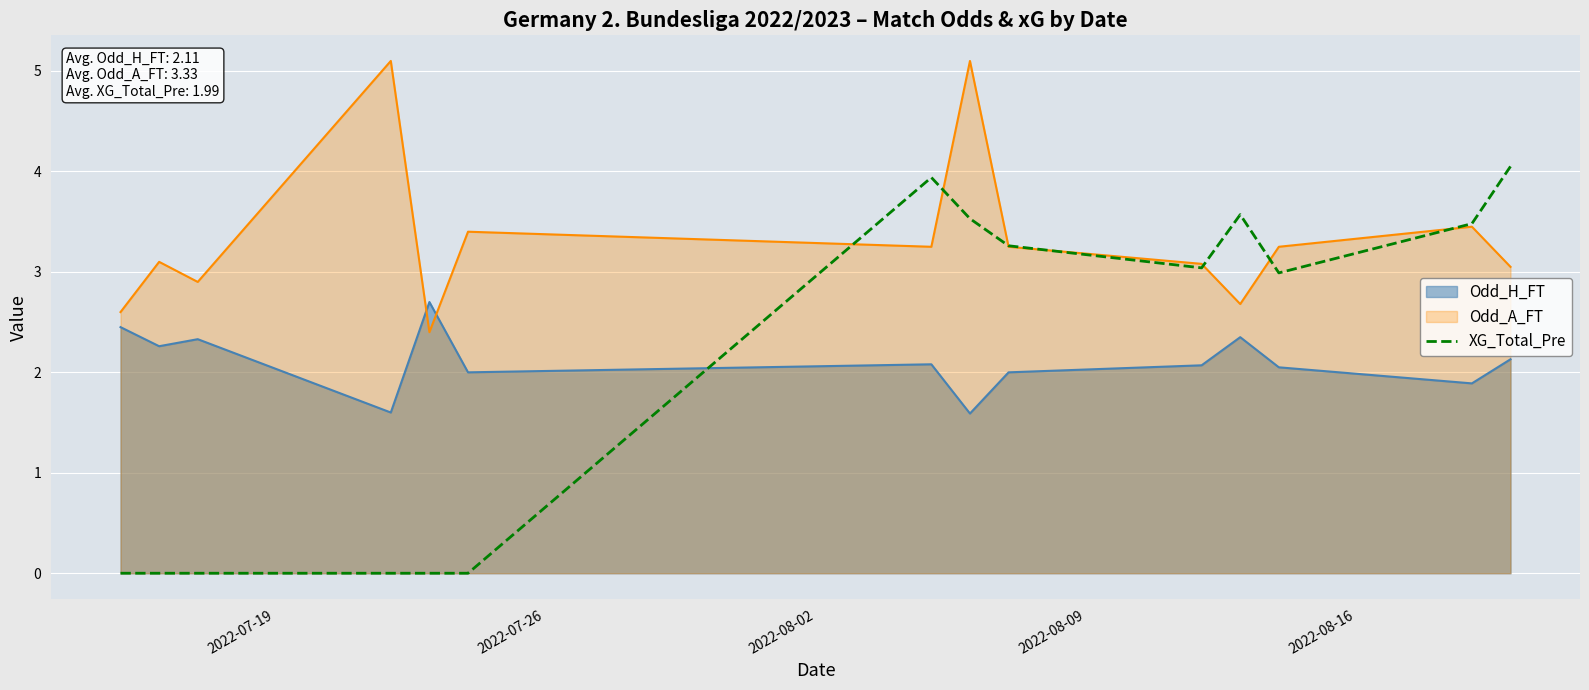

What is the greatest value displayed?

5.1